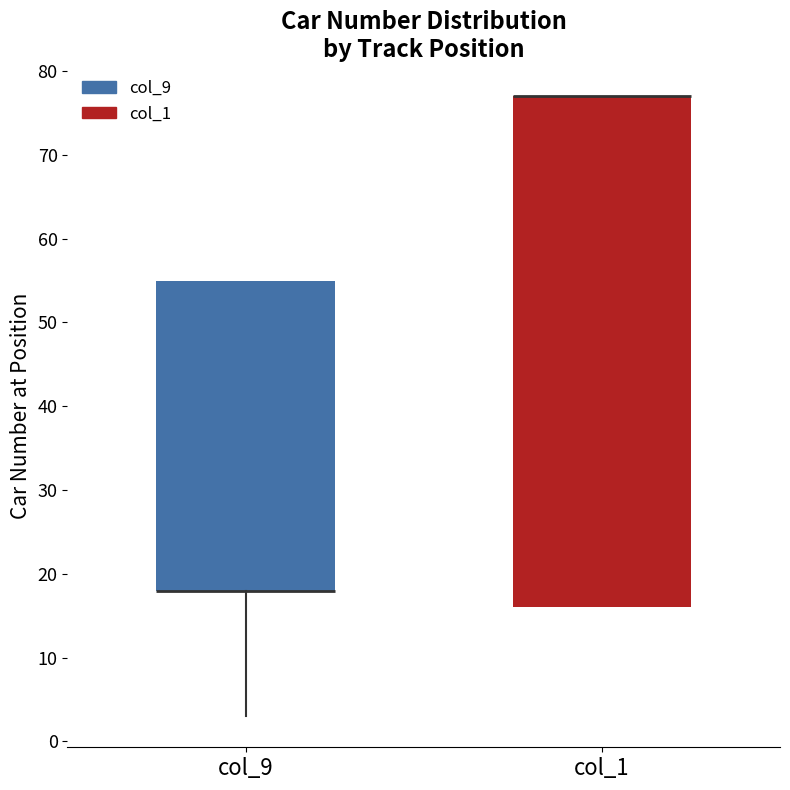

Reading left to right, read every box against the y-axis: the position of its median line, the range the box covers, and the ends of its whiskers. The values are not printed on the chart, so give them approximately, as read against the axis.

col_9: median 18 (drawn on the box's lower edge), box 18 to 55, whiskers 3 to 55
col_1: median 77 (drawn on the box's upper edge), box 16 to 77, whiskers 16 to 77